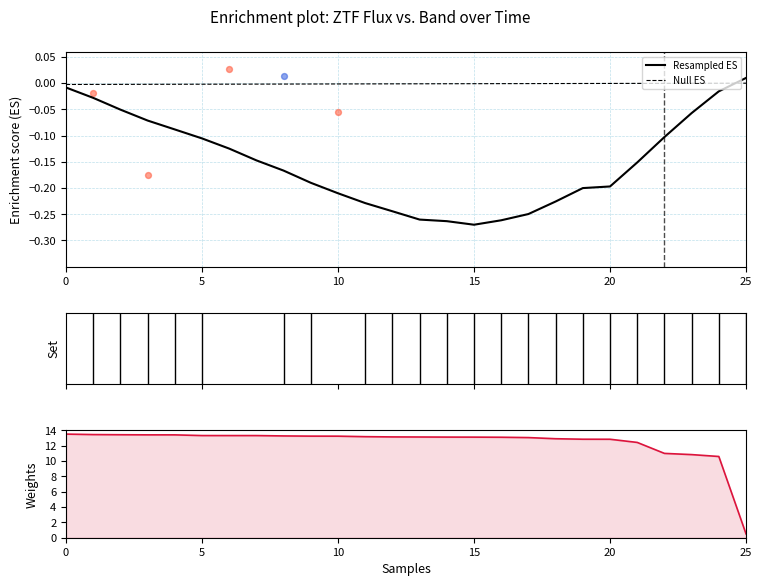

At how many categories does at least one series exceed 0?

26